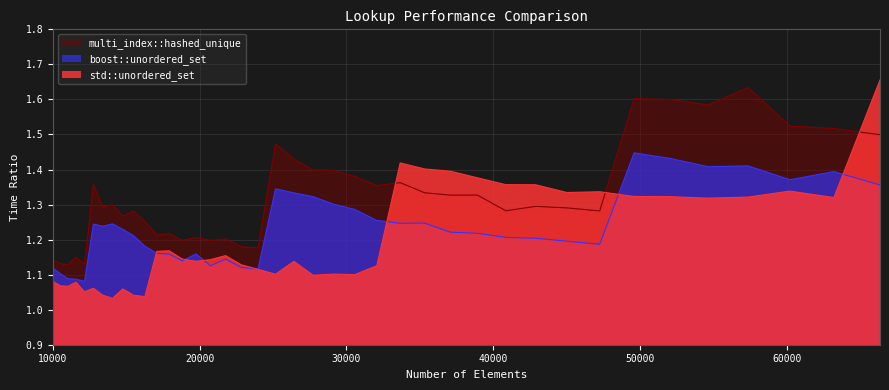

What are all the series names shown in the legend?

multi_index::hashed_unique, boost::unordered_set, std::unordered_set